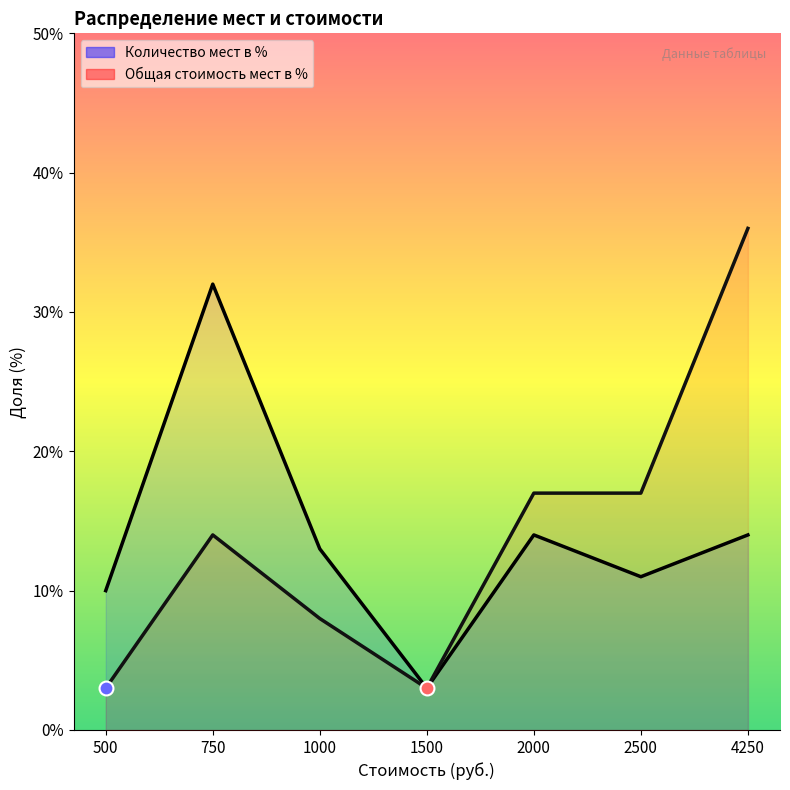

How many lines are shown in the chart?

2